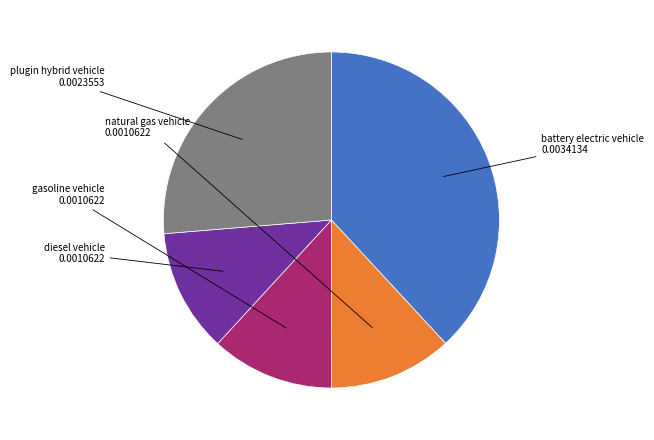

Which category has the biggest portion of the pie?

battery electric vehicle